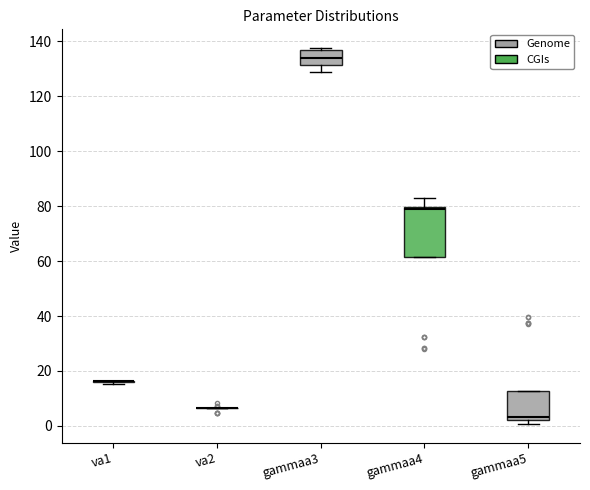

Comparing the boxes themselves (not the whiskers), which one is the tallest?

gammaa4